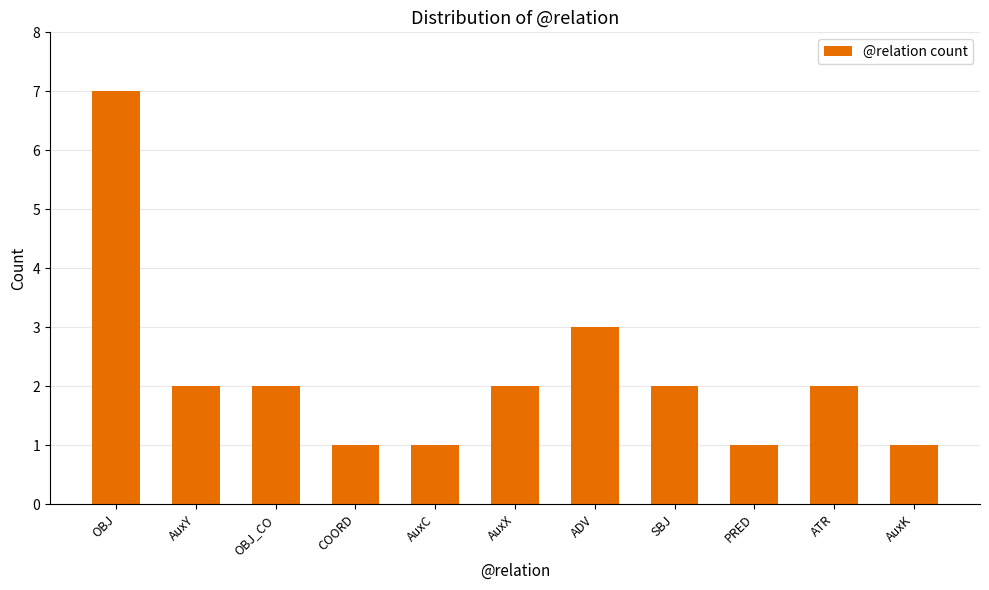

True or false: the data shows 2 at AuxK.

False